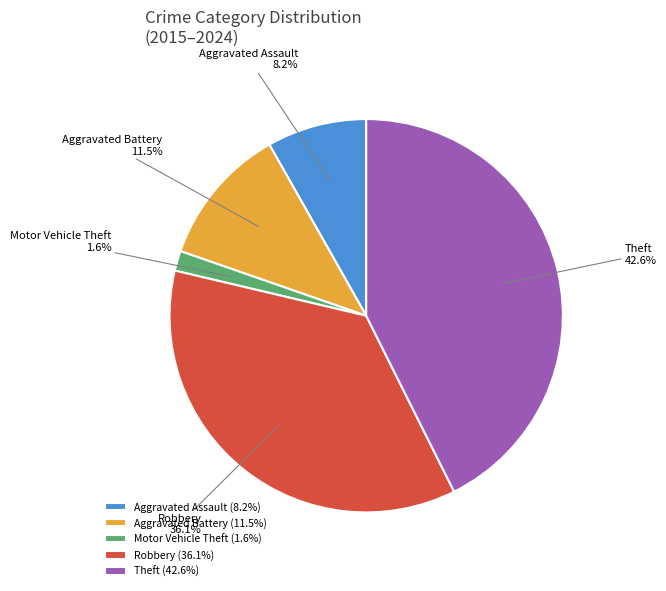

Is there any slice that represents more than half of the pie?

No